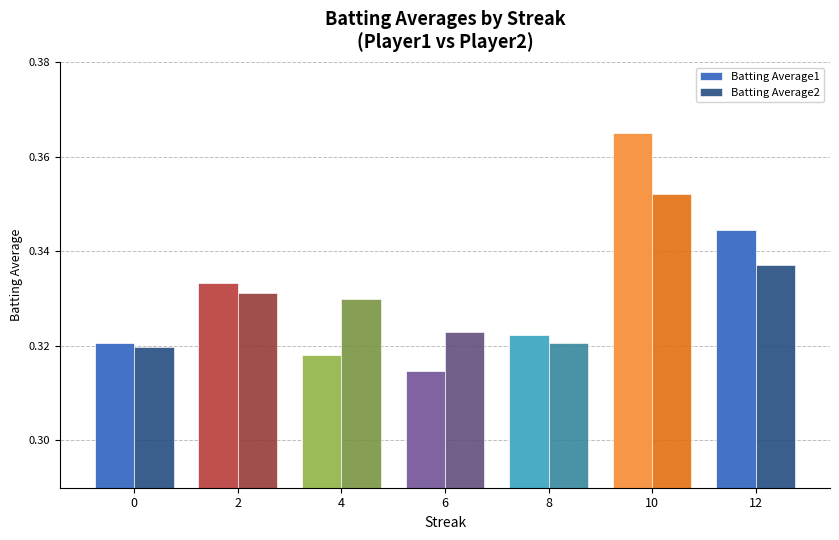

Which series has the widest spread of values?

Batting Average1